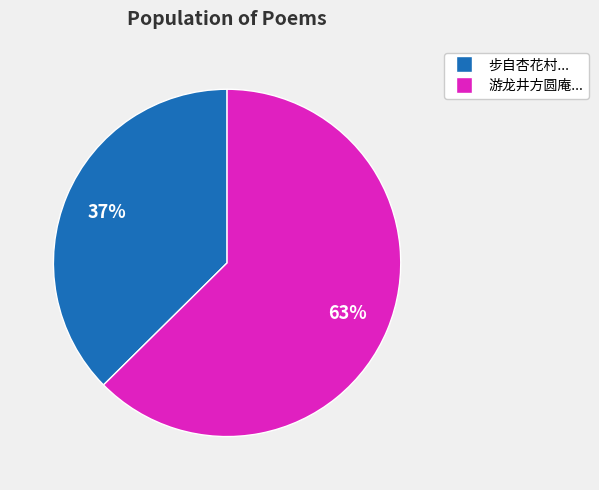

To the nearest percent, what is the average slice percentage?

50%